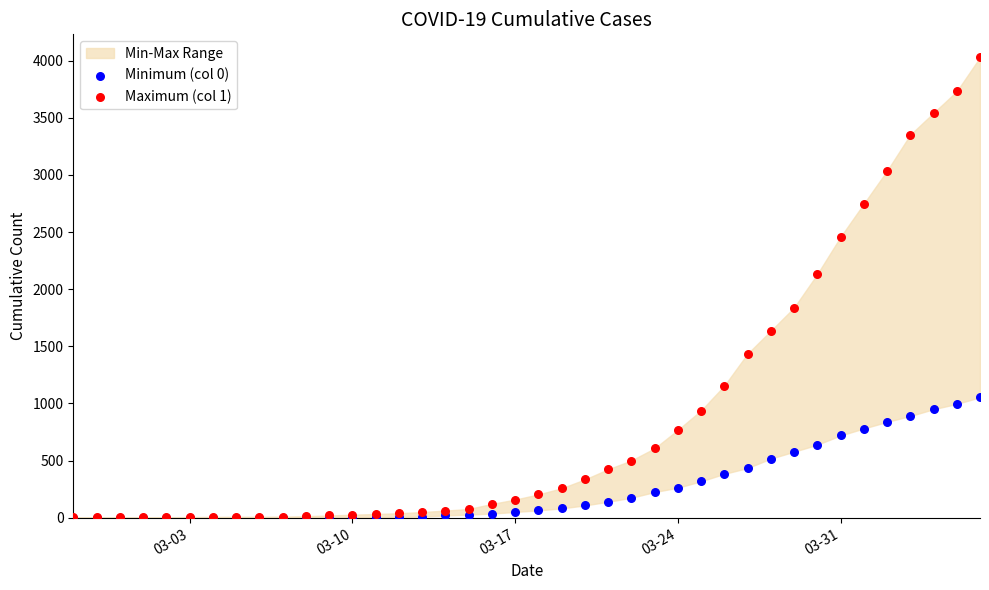

Across all series, what Y value is closest to 2014?

2131